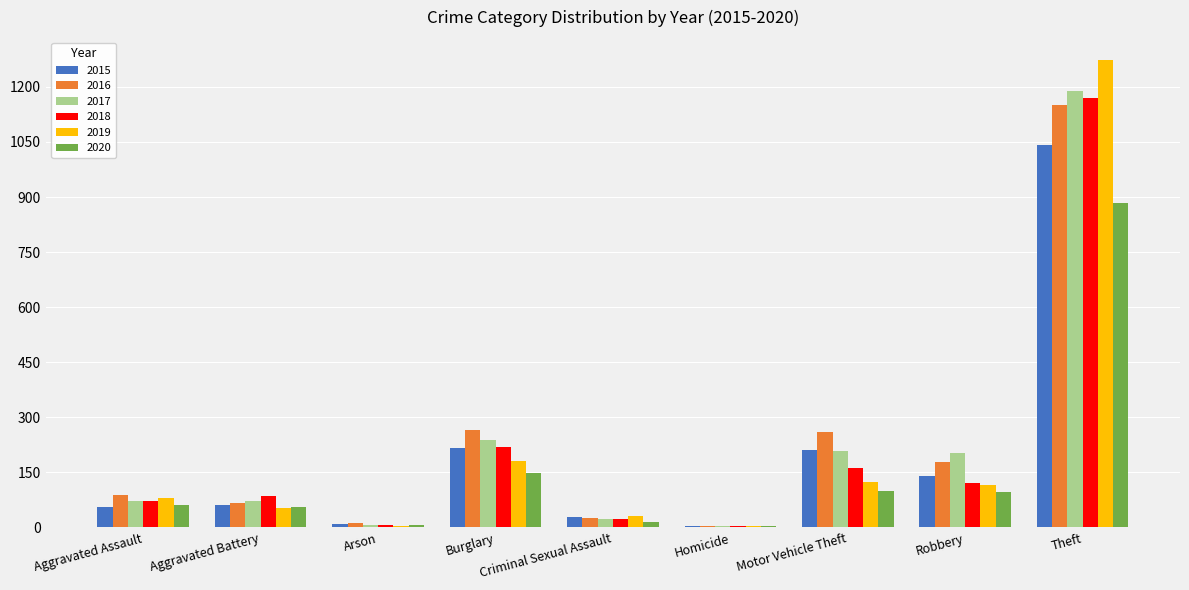

What is the total value across all series at Burglary?

1267